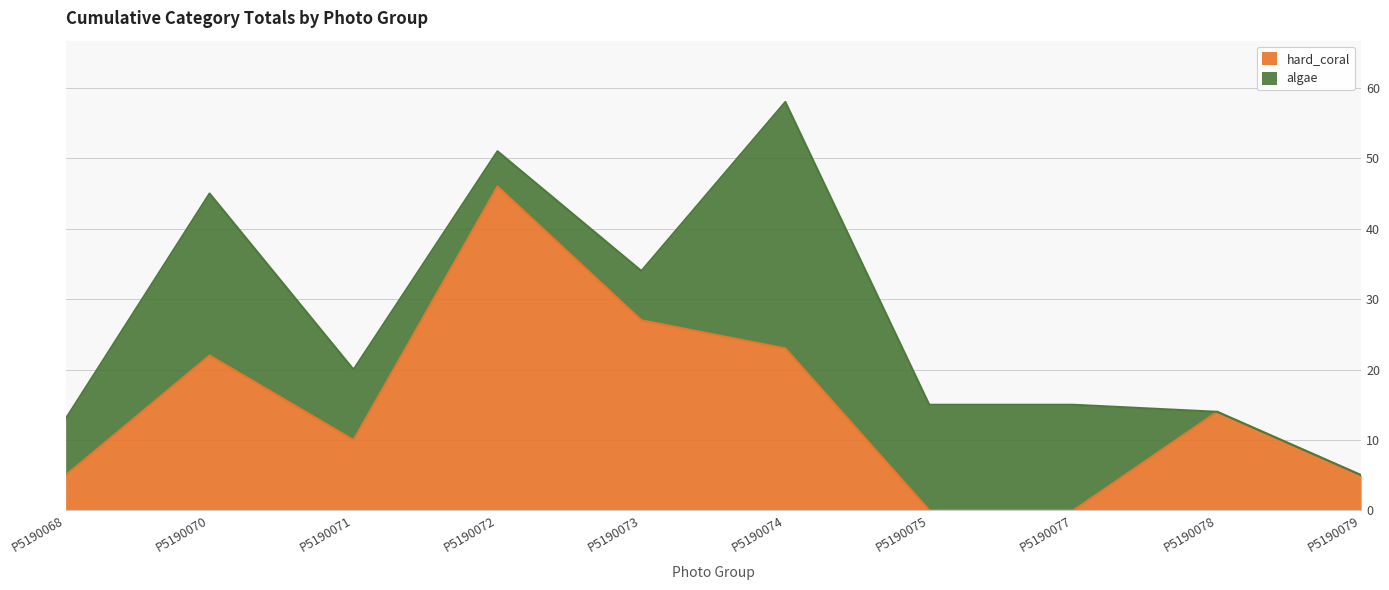

How many data points does each series have?

10